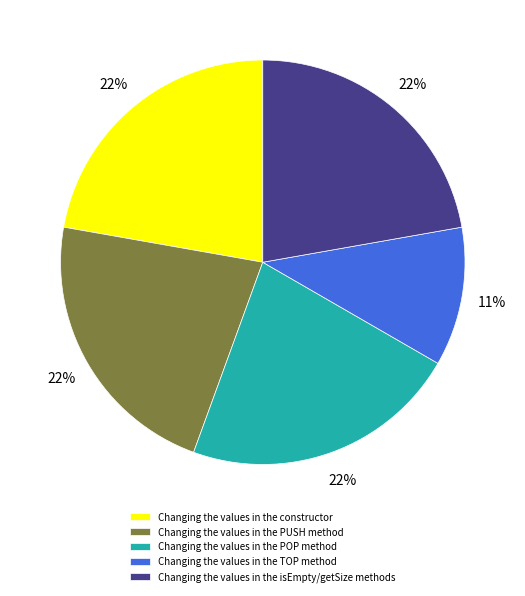

What percentage is the Changing the values in the POP method slice, to the nearest percent?

22%